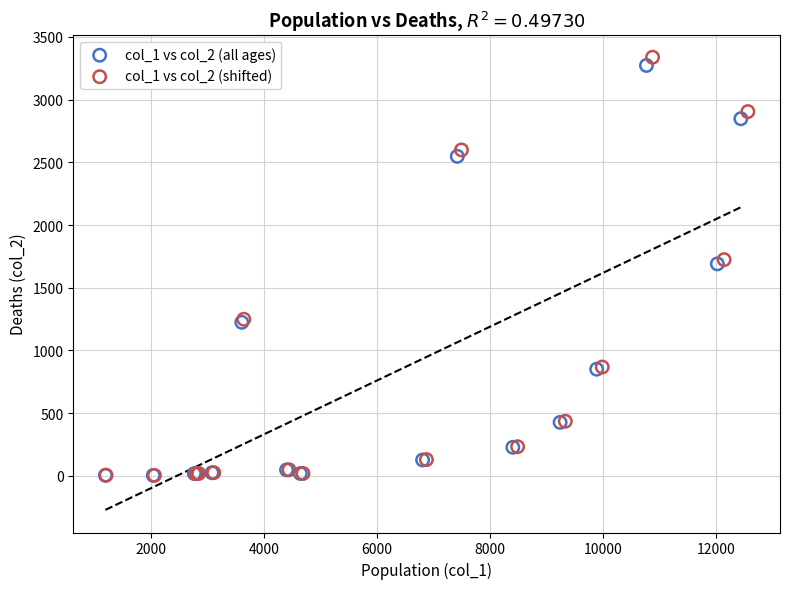

Which series has the largest Y range (max minus min)?

col_1 vs col_2 (shifted)